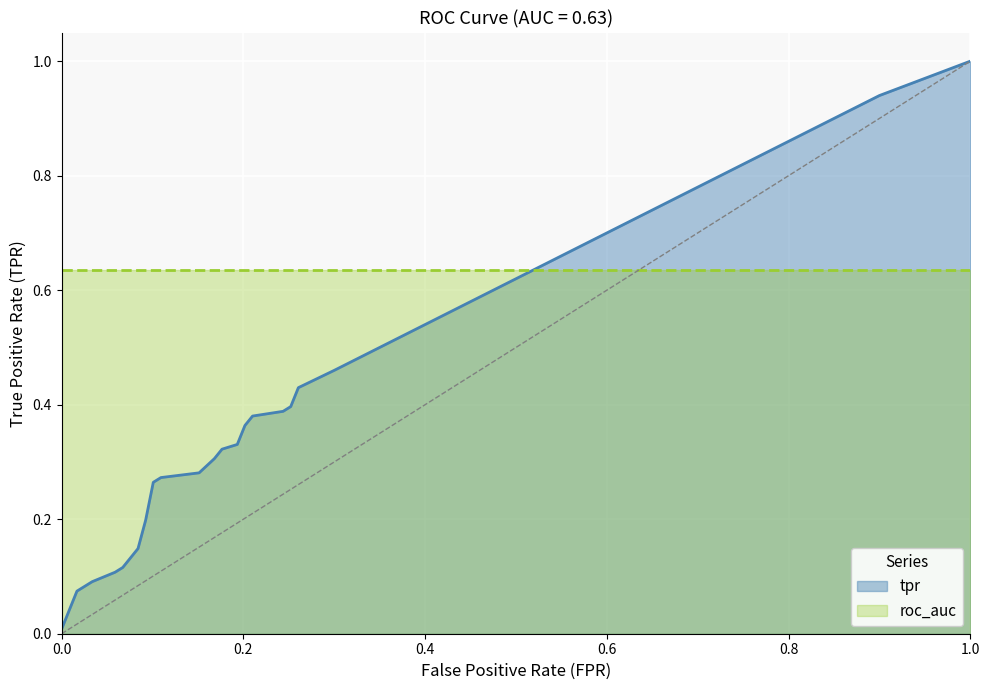

Between 8 and 24, which is larger?

24